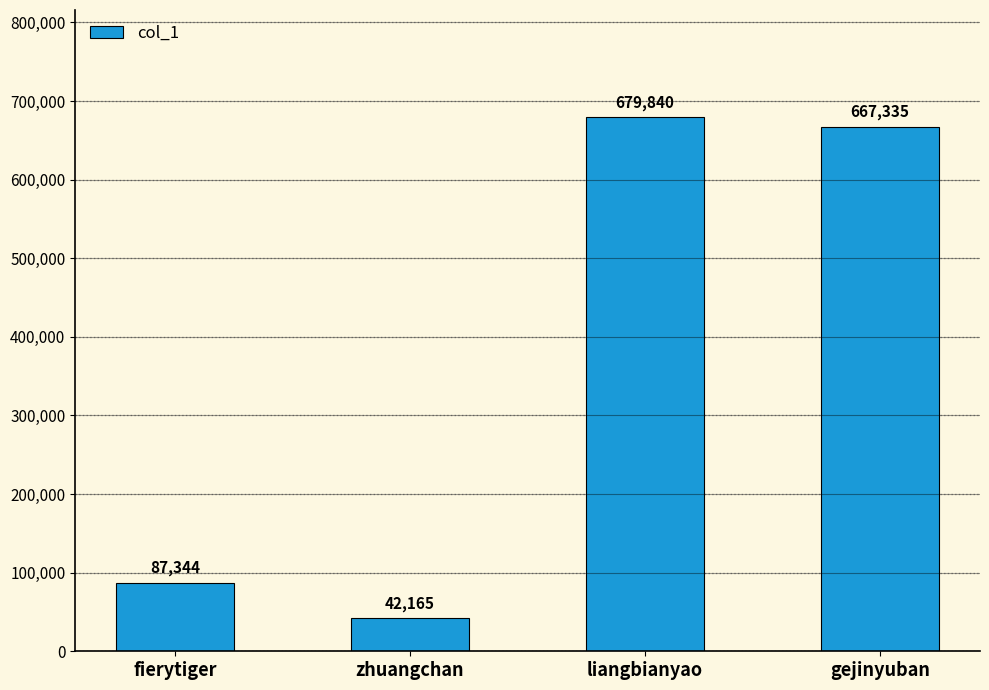

Is it true that the value at fierytiger is 87344?

True